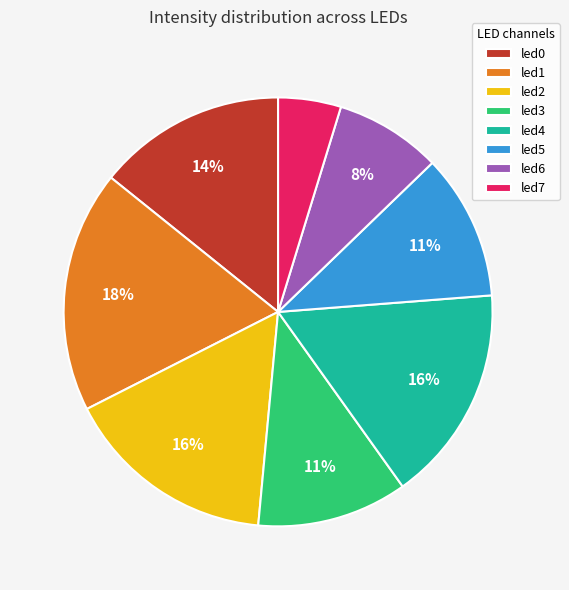

How many slices are in this pie chart?

8